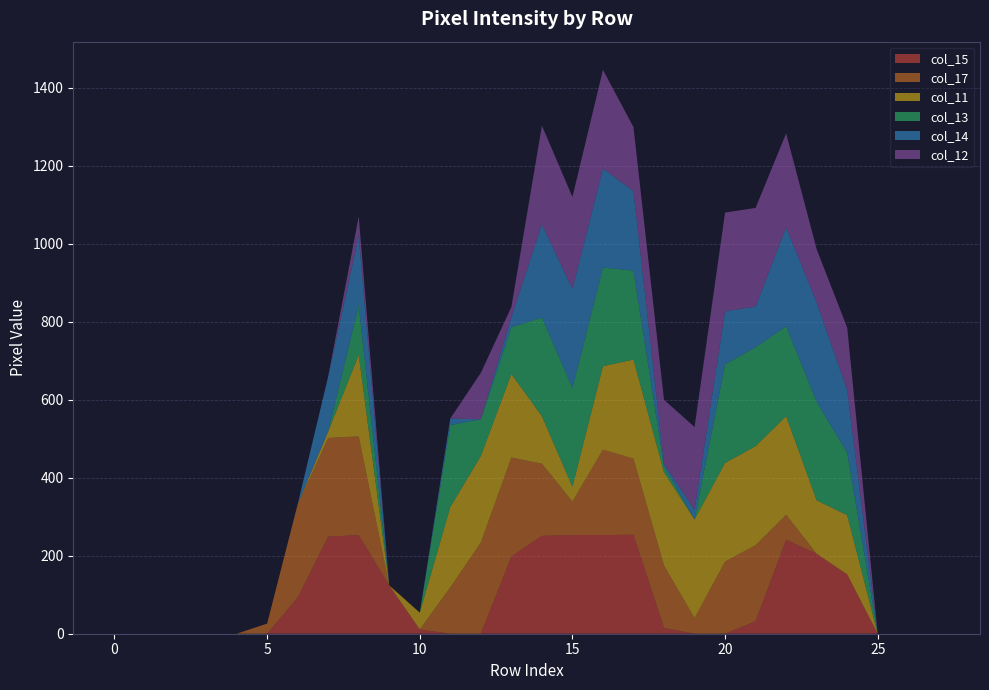

Reading right to left, what are all the values shown in this chart?

col_15: 0	0	0	152	205	241	32	0	0	15	254	253	253	251	198	0	0	11	124	253	249	93	0	0	0	0	0	0
col_17: 0	0	0	0	0	64	195	185	40	160	195	219	86	185	254	234	119	0	0	253	253	239	26	0	0	0	0	0
col_11: 0	0	0	152	137	253	254	253	253	239	254	214	38	122	214	222	206	43	0	209	17	0	0	0	0	0	0	0
col_13: 0	0	0	160	253	230	254	253	0	15	228	253	253	253	120	94	210	0	0	128	0	0	0	0	0	0	0	0
col_14: 0	0	0	161	254	254	104	136	25	7	204	254	254	239	26	0	17	0	0	177	141	0	0	0	0	0	0	0
col_12: 0	0	0	160	137	241	253	253	212	164	164	253	236	253	26	119	0	0	0	50	0	0	0	0	0	0	0	0